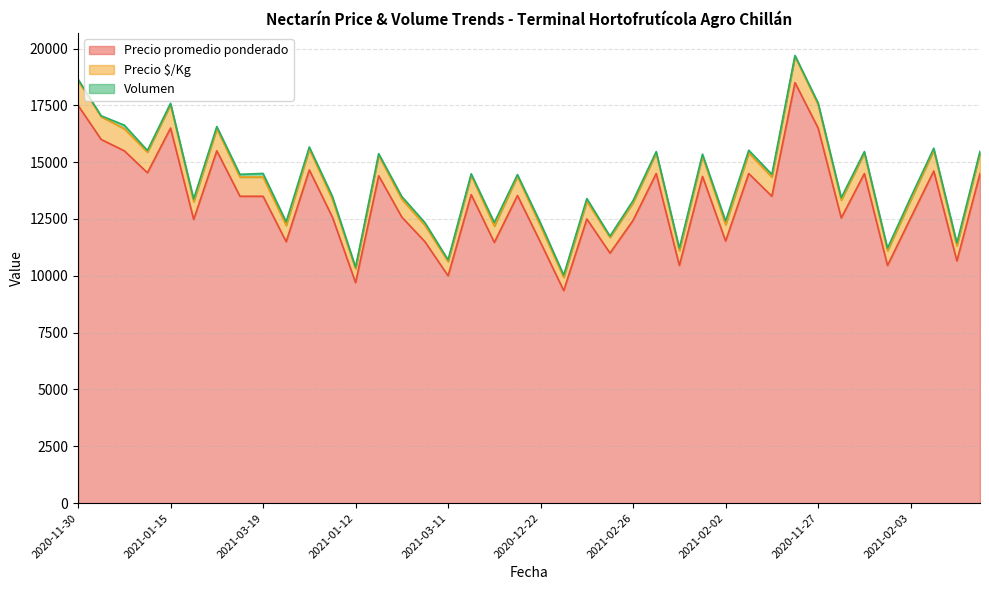

What is the highest value of the Precio promedio ponderado series?

18500